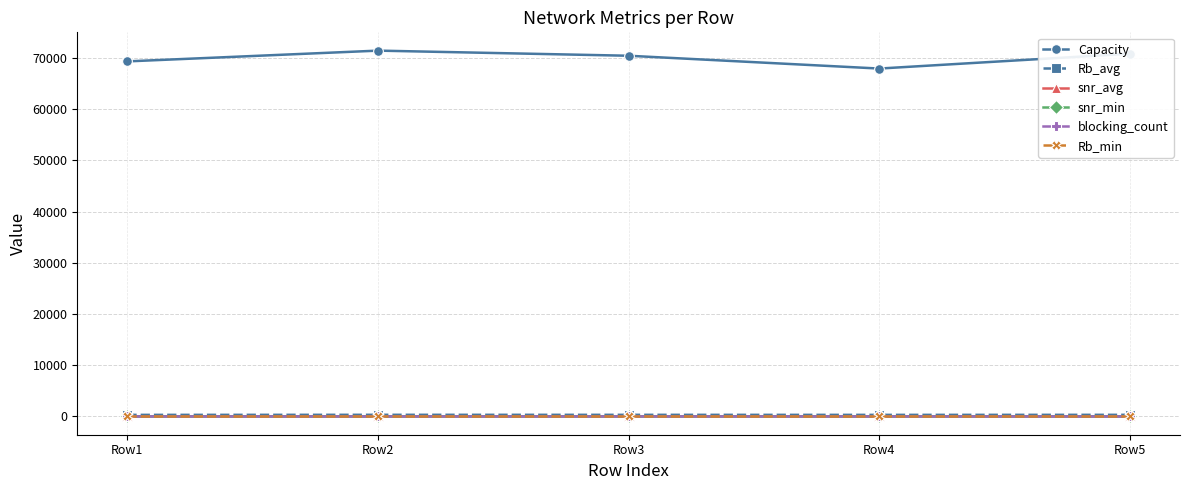

Which series has the largest range (max minus min)?

Capacity